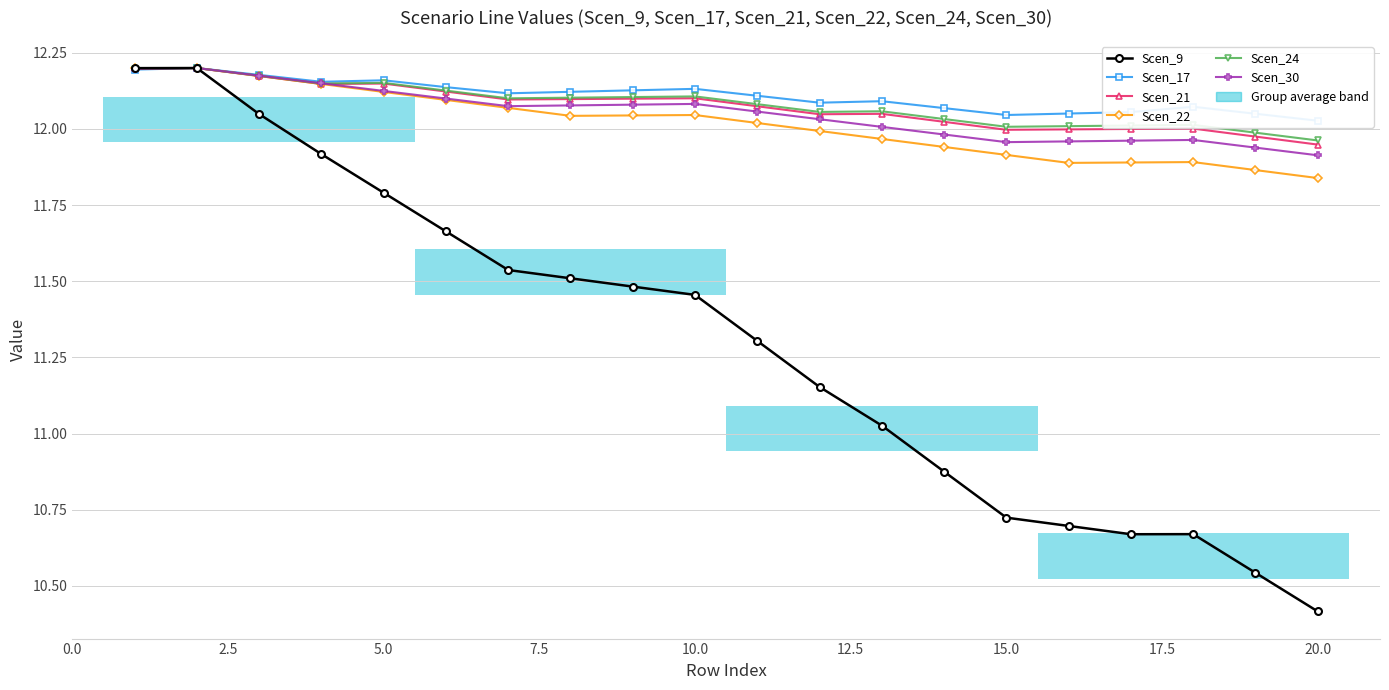

How many data points in Scen_9 are above 11?

13